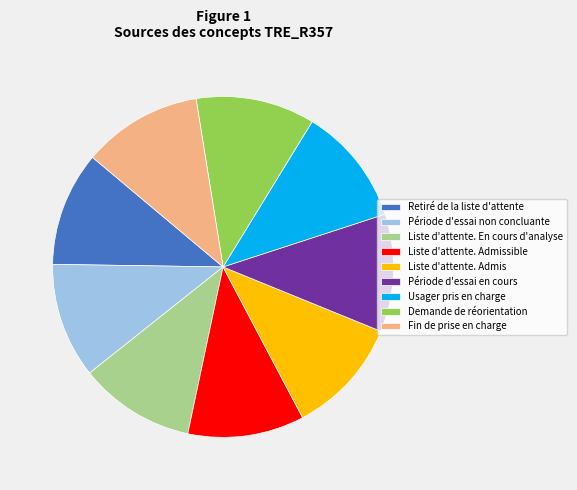

Do Période d'essai en cours and Liste d'attente. Admissible together represent more than half of the pie?

No